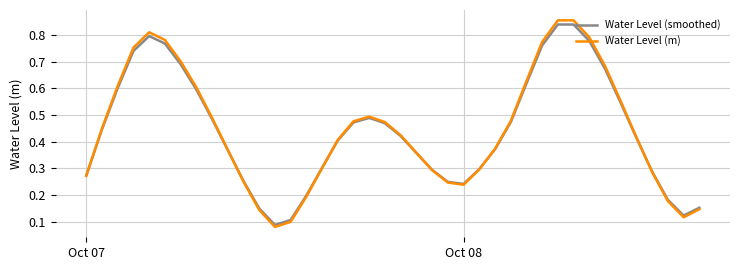

Which series has the largest range (max minus min)?

Water Level (m)